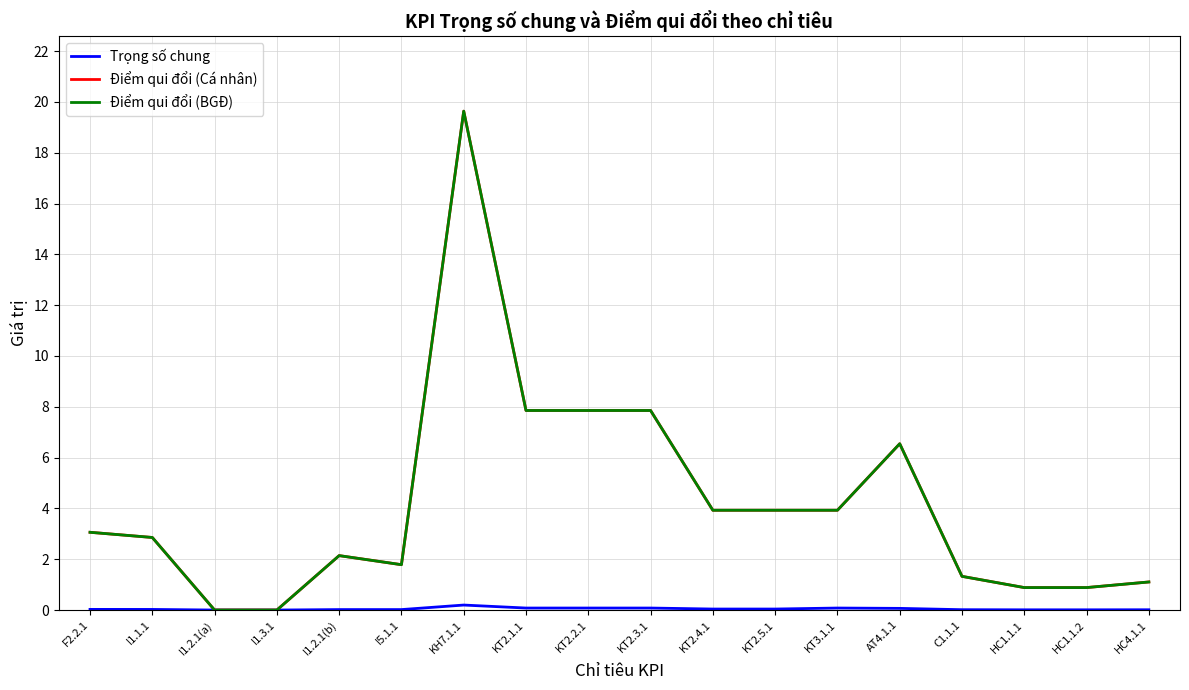

Does the chart display data point markers on the line(s)?

No